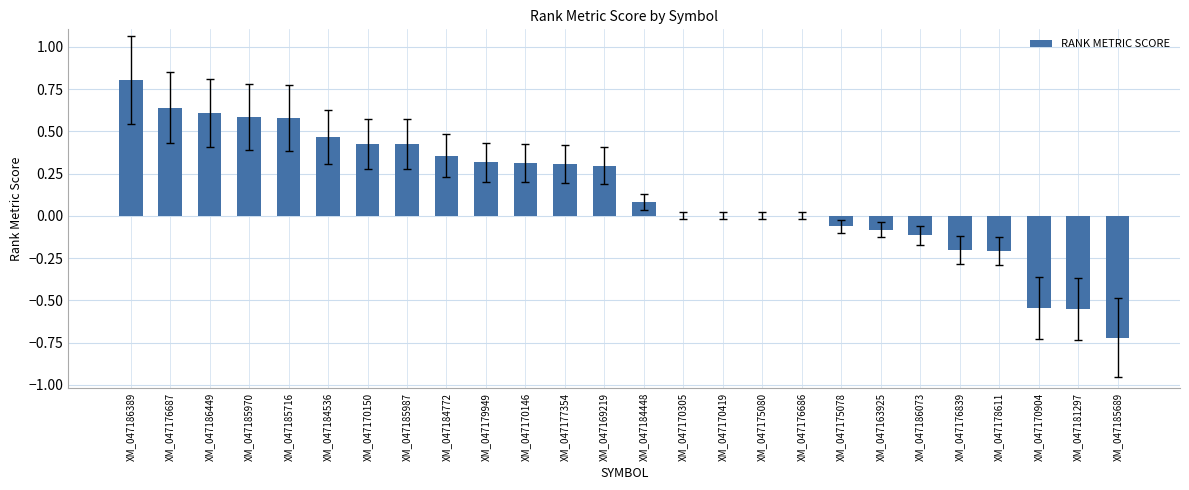

Is it true that the value at XM_047170305 is 0.0?

True